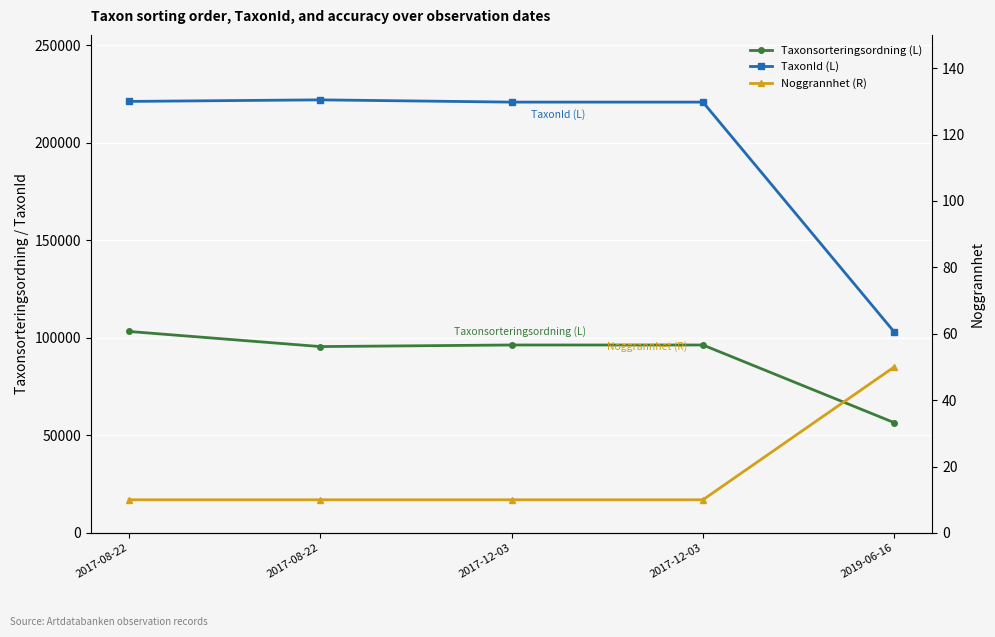

Reading right to left, list all the values displayed in this chart.

Taxonsorteringsordning (L): 56540	96334	96334	95525	103265
TaxonId (L): 103021	220787	220787	221941	221144
Noggrannhet (R): 50	10	10	10	10